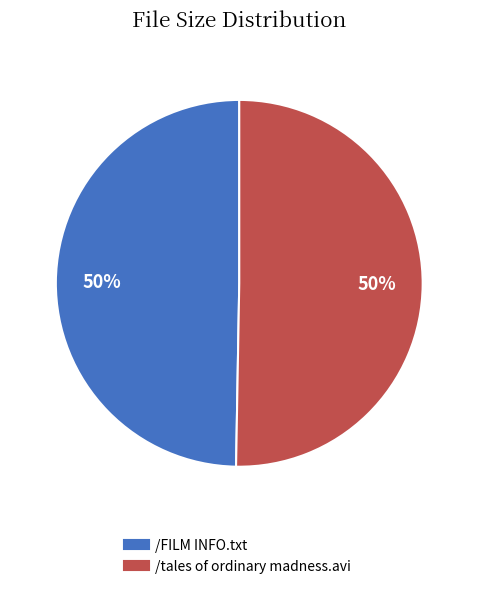

Do /tales of ordinary madness.avi and /FILM INFO.txt together represent more than half of the pie?

Yes